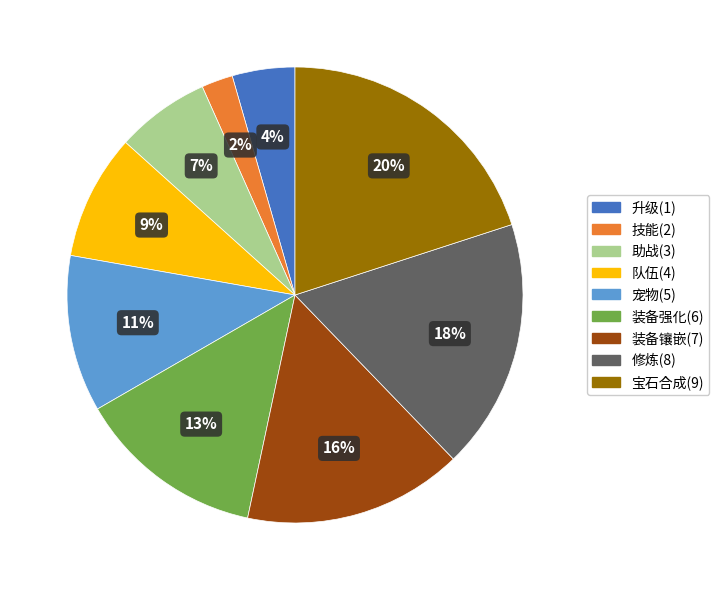

Which category has the biggest portion of the pie?

宝石合成(9)